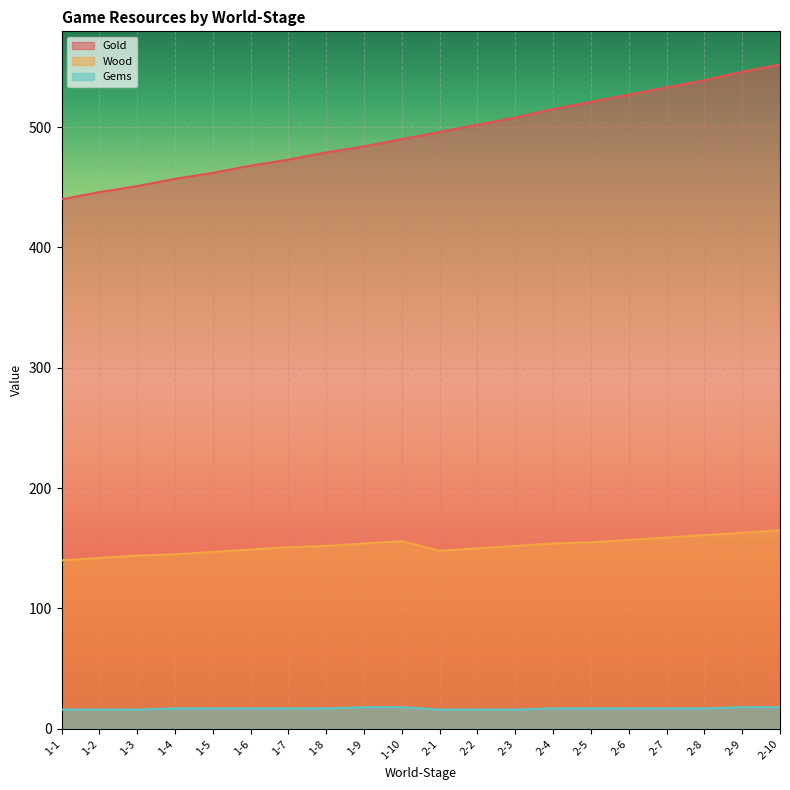

Reading left to right, what are all the values shown in this chart?

Gold: 440	446	451	457	462	468	473	479	484	490	496	502	508	515	521	527	533	539	546	552
Wood: 140	142	144	145	147	149	151	152	154	156	148	150	152	154	155	157	159	161	163	165
Gems: 16	16	16	17	17	17	17	17	18	18	16	16	16	17	17	17	17	17	18	18